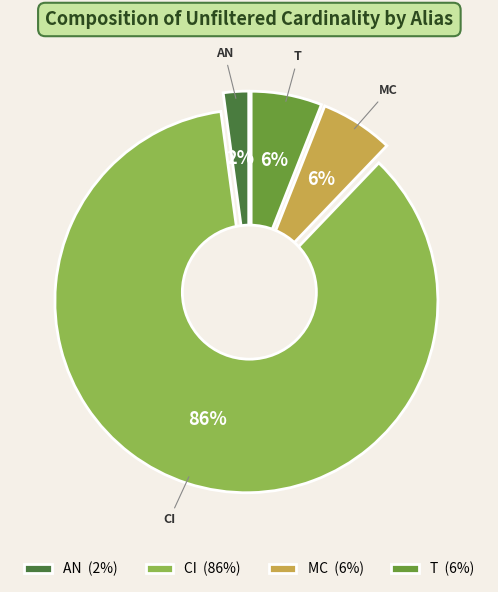

How many slices are in this pie chart?

4